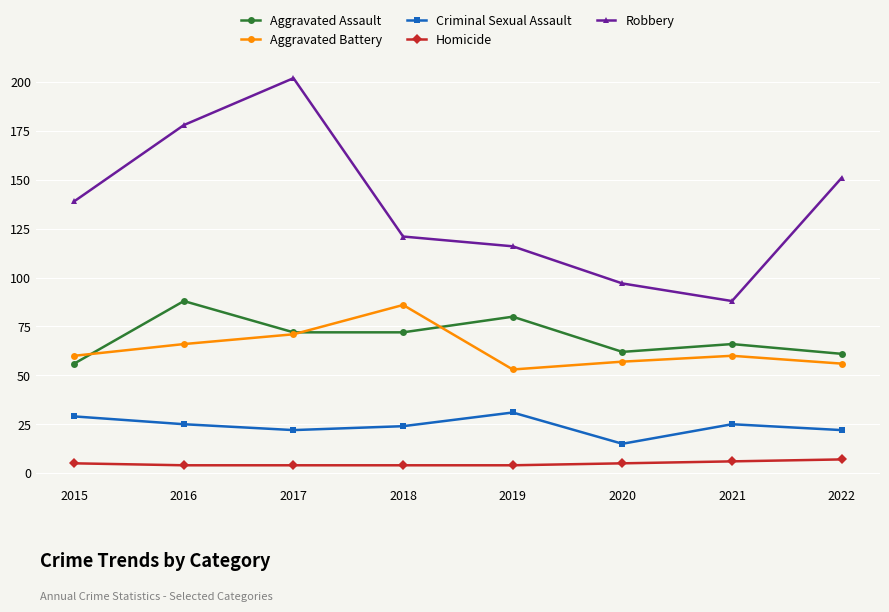

Which series has the widest spread of values?

Robbery